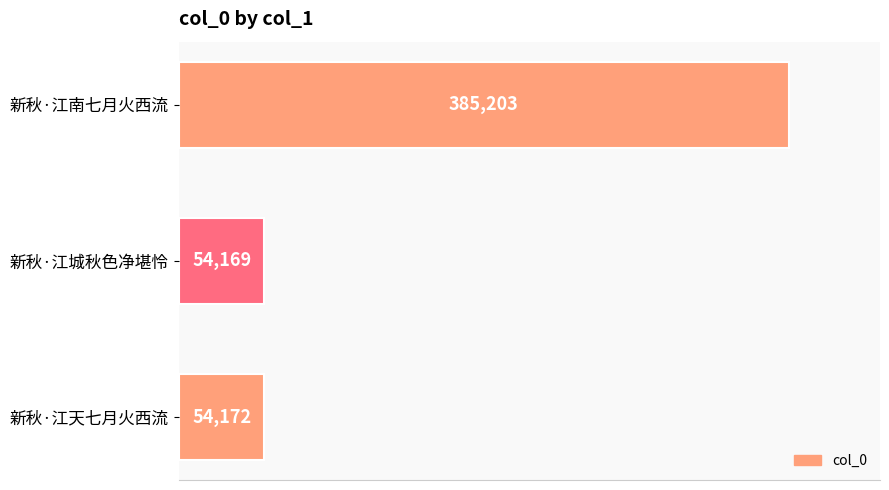

Between 新秋·江城秋色净堪怜 and 新秋·江南七月火西流, which is larger?

新秋·江南七月火西流